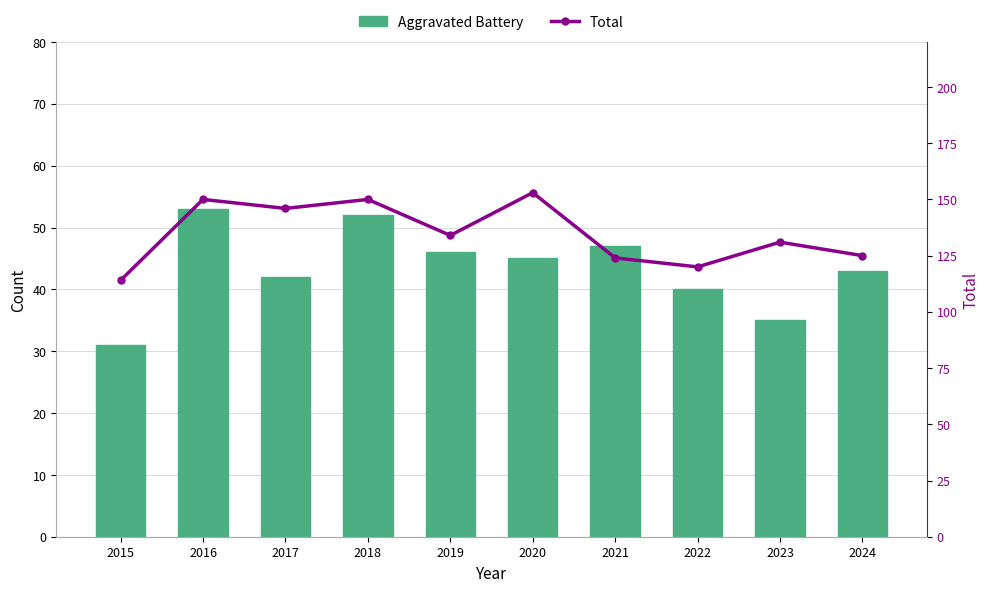

At which category is the sum across all series the highest?

2016